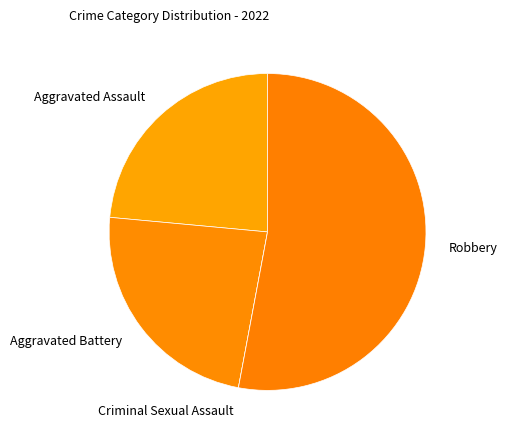

The Aggravated Assault slice represents 24% of the pie. True or false?

True